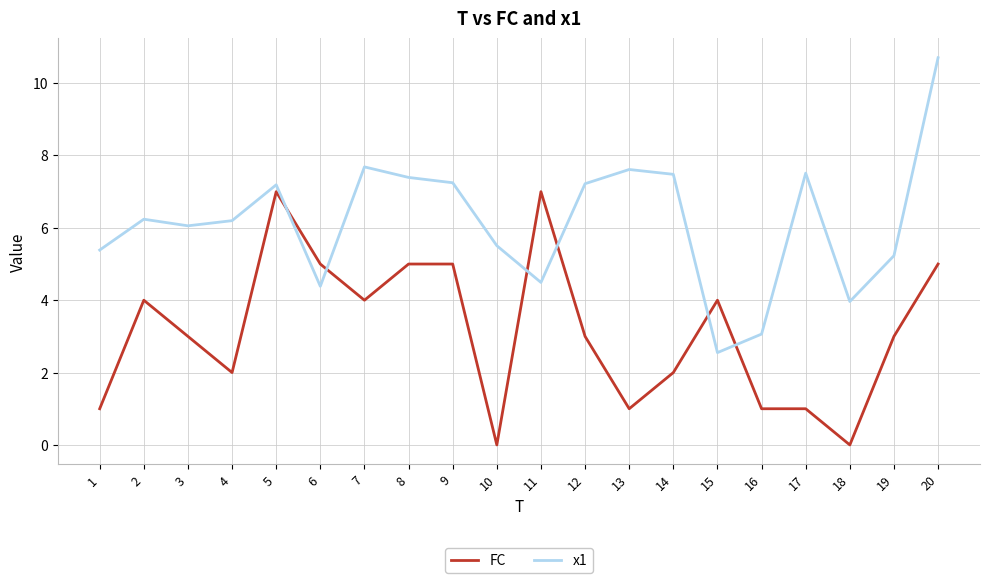

What is the difference between the maximum and minimum values in the x1 series?

8.2